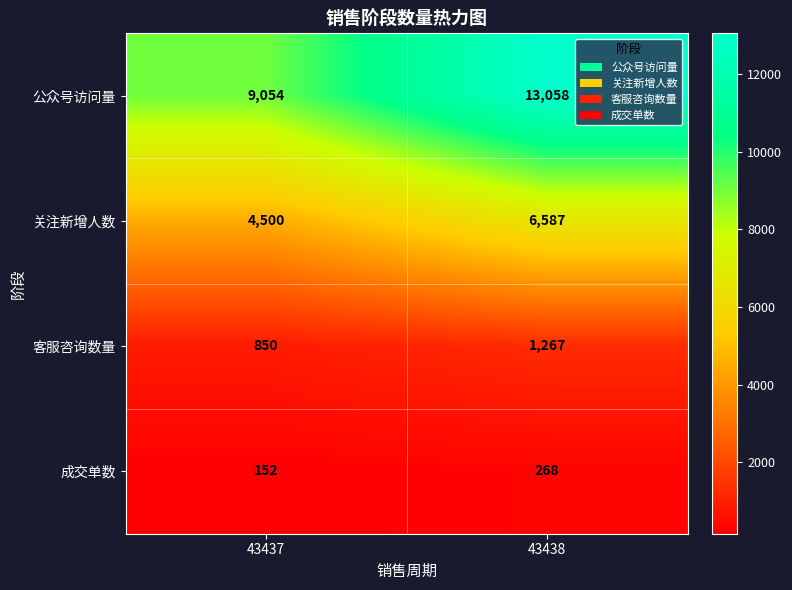

At which label does 公众号访问量 reach its peak?

43438